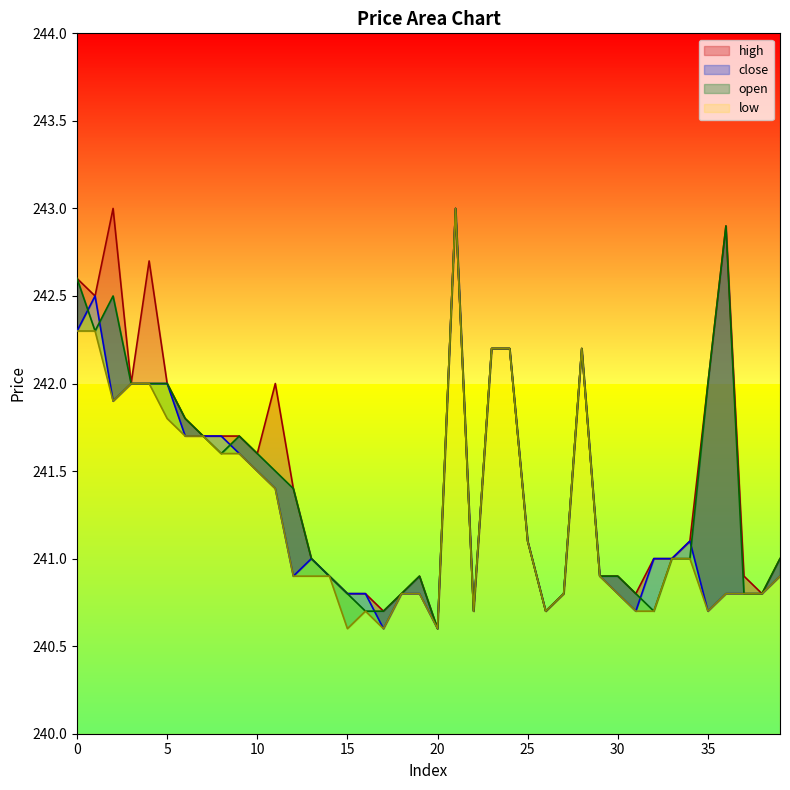

The value of high at 22 is 158.9. True or false?

False